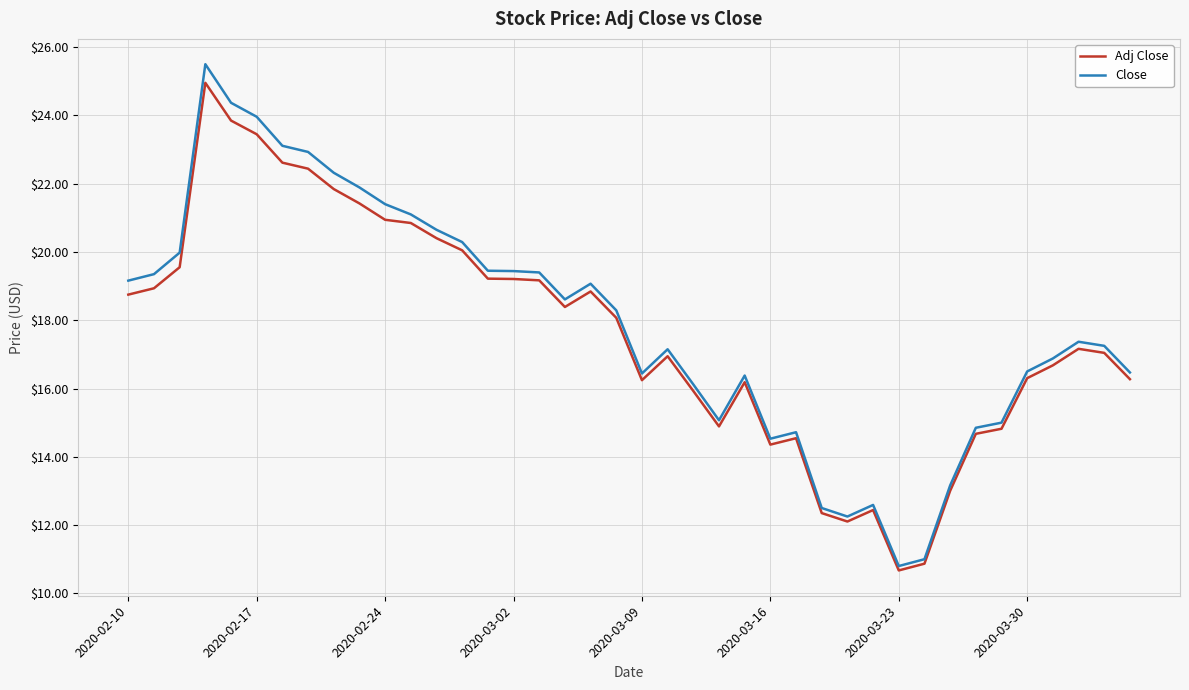

Which series has the largest total across all categories?

Close